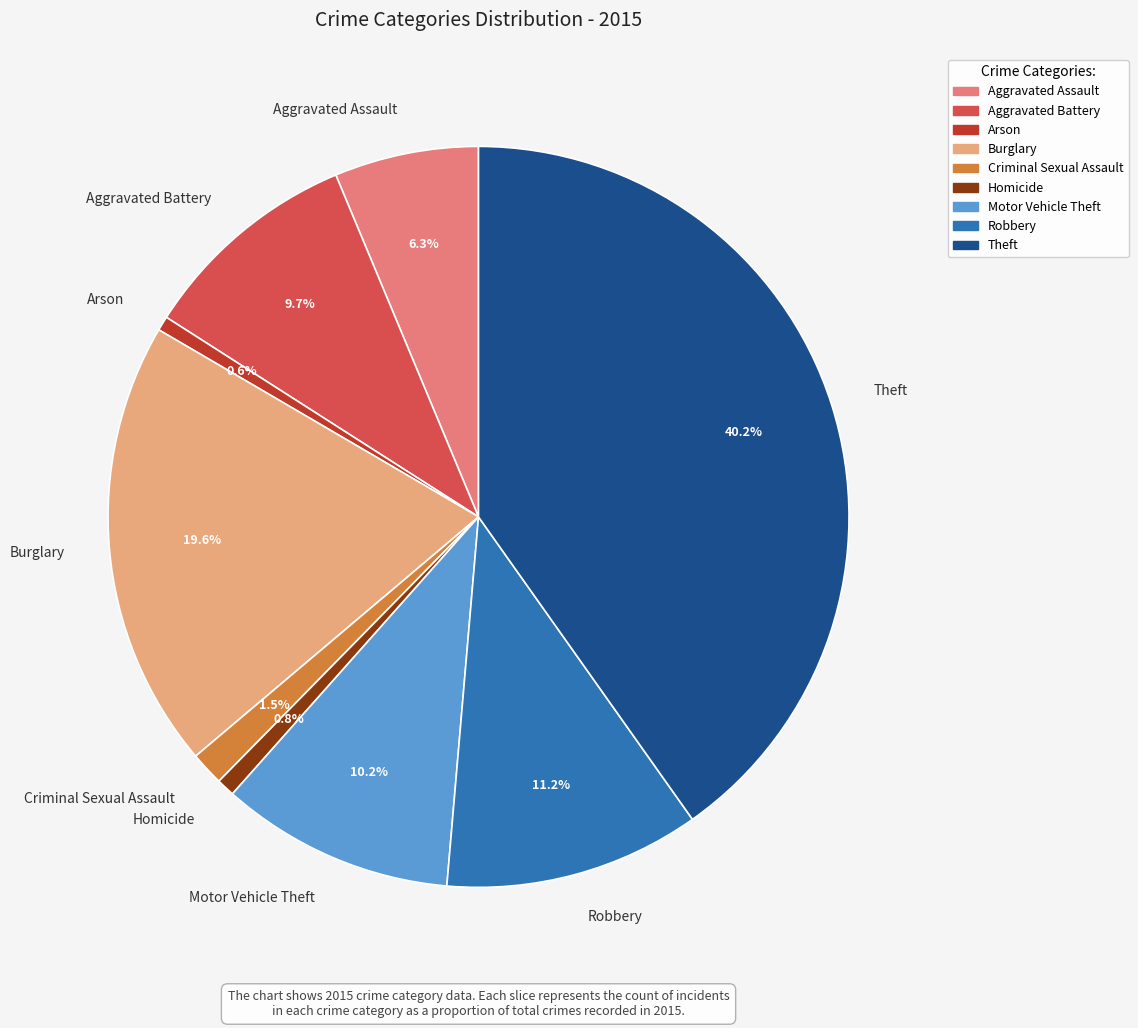

To the nearest percent, what is the difference between the largest and smallest slice percentages?

40%